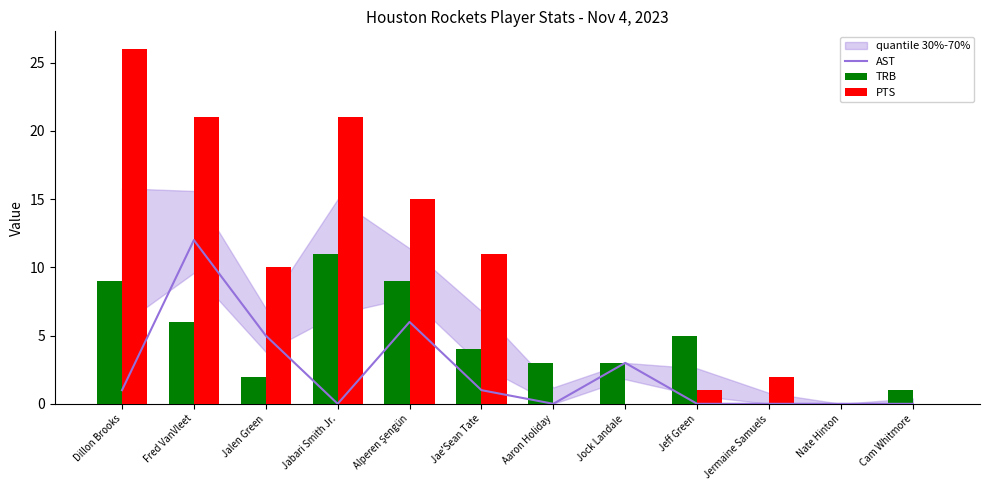

At which label does AST first exceed 1?

Fred VanVleet